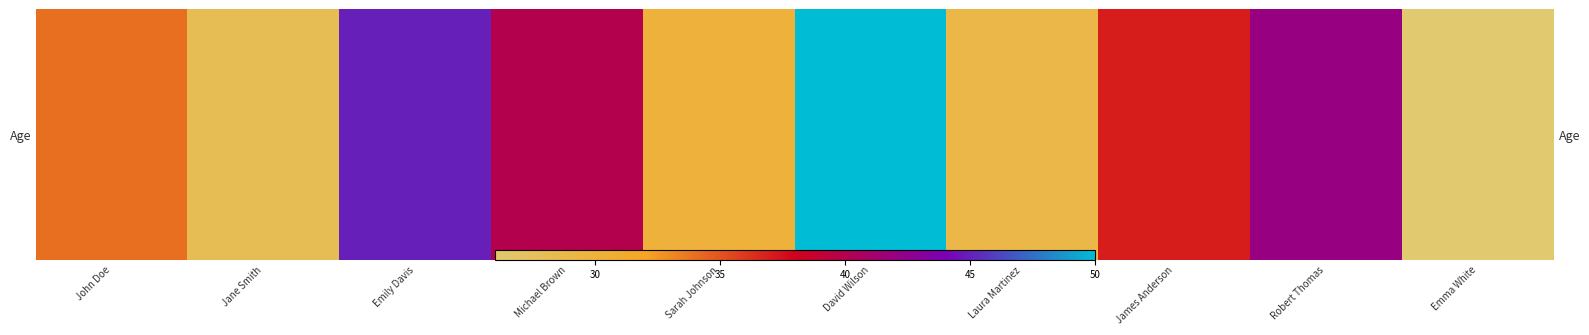

Which has a higher value, Emma White or John Doe?

John Doe